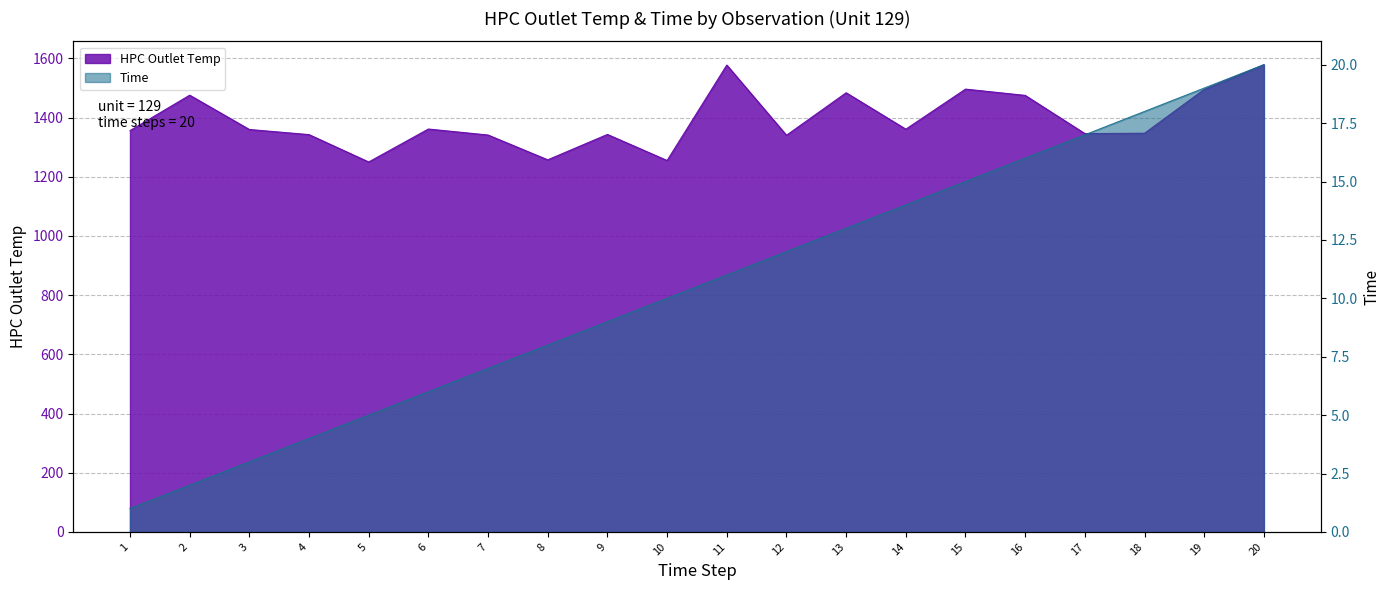

What is the difference between the highest and lowest values at 20?

1558.8